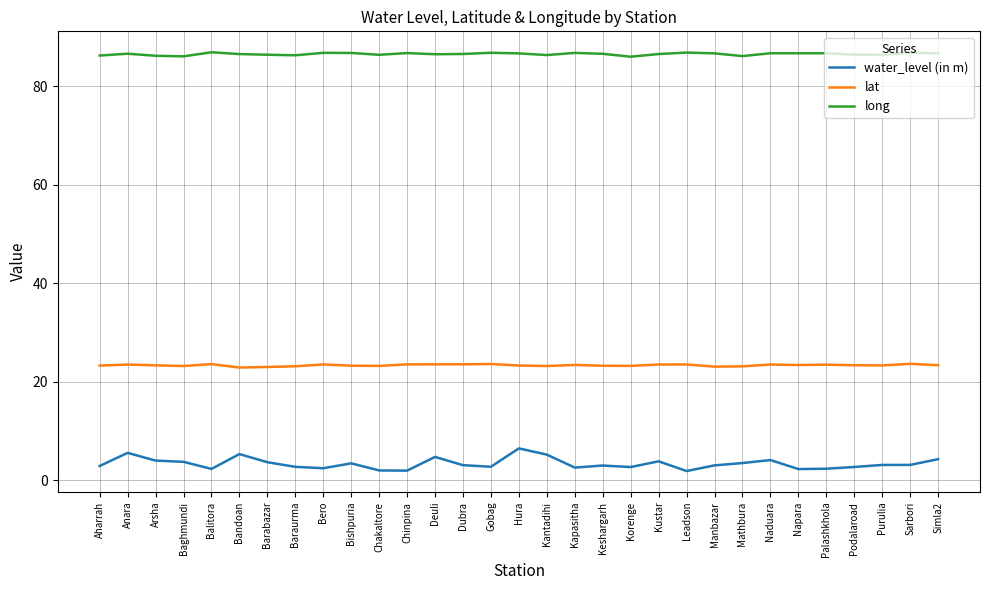

What position from the left is Purulia?

29